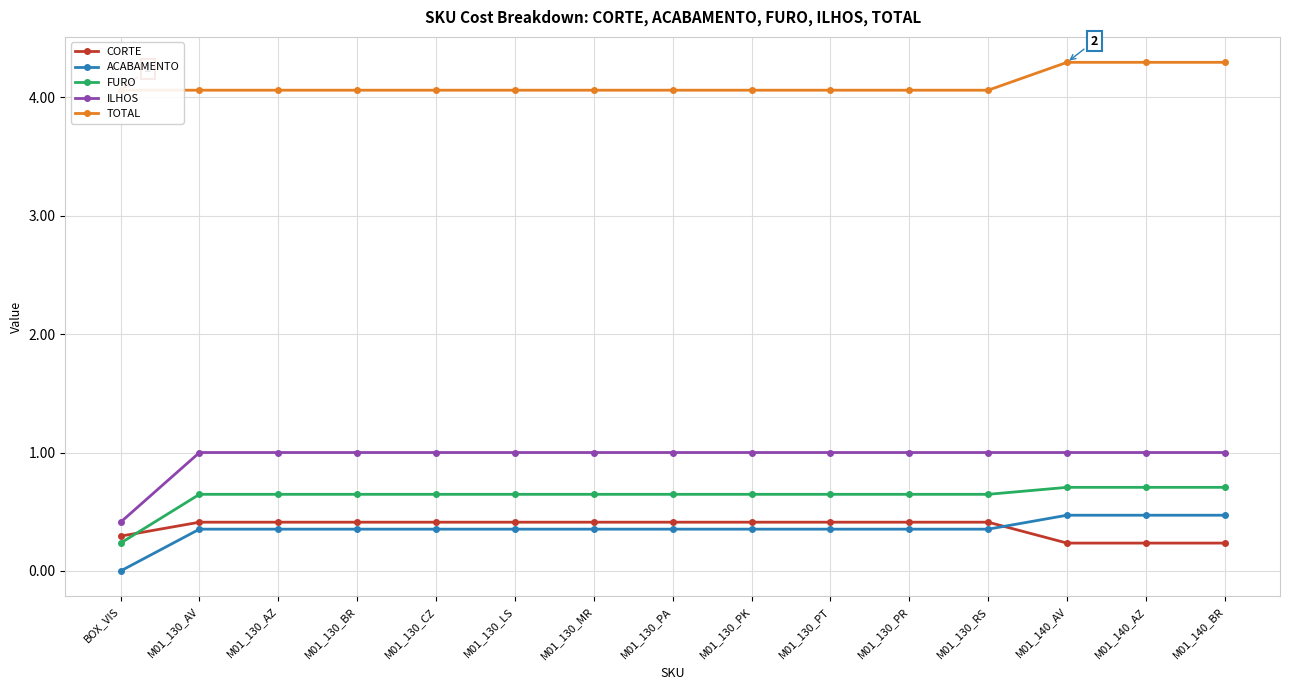

Which category has the highest value in the CORTE series?

M01_130_AV